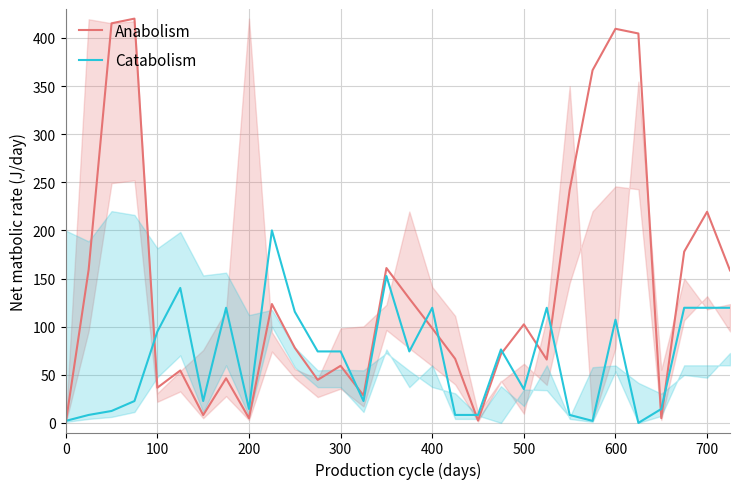

What is the highest value of the Anabolism series?

420.0